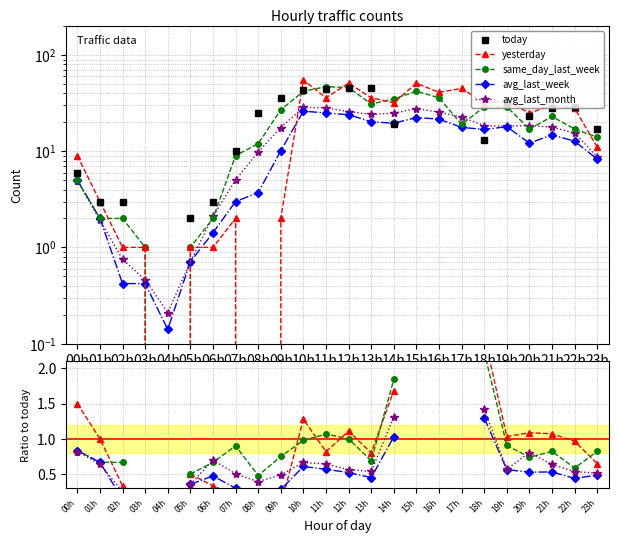

How many lines are shown in the chart?

5